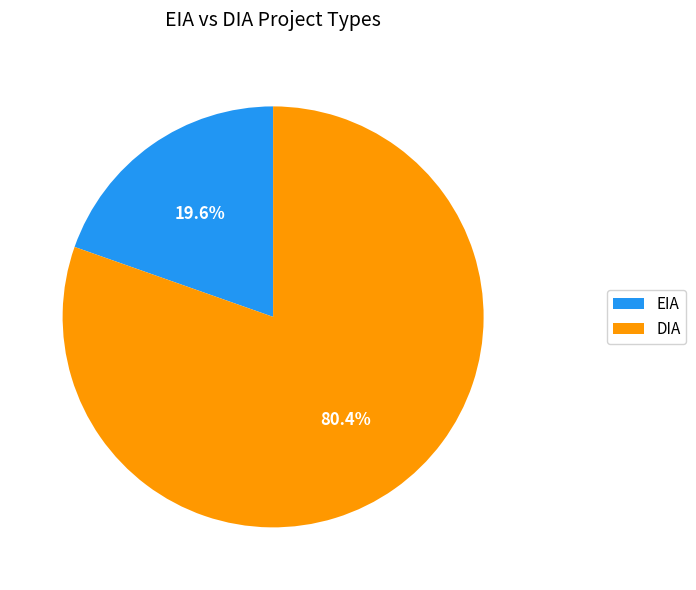

What is the ratio of the value at DIA to the value at EIA?

4.1